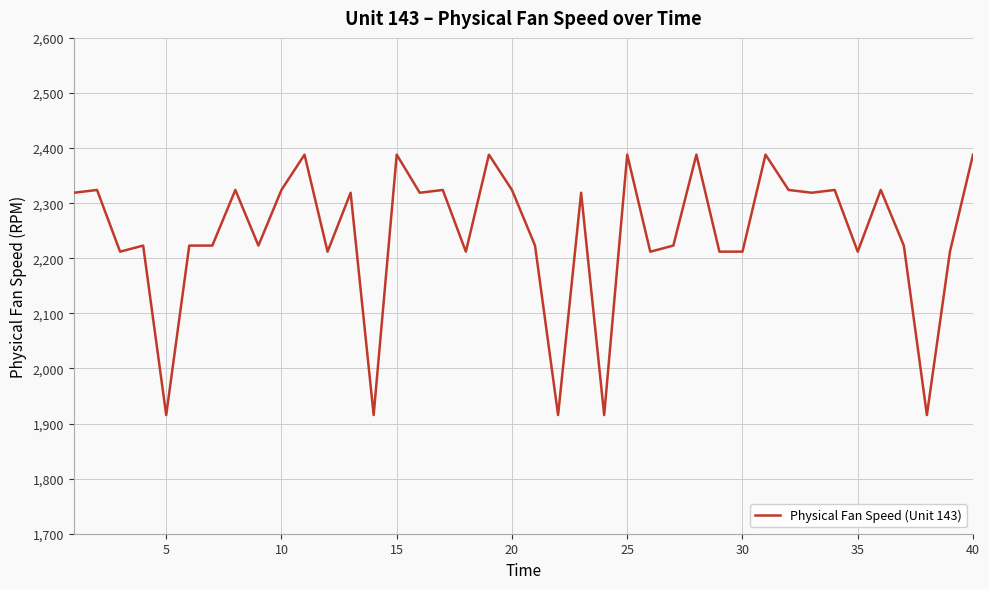

What is the difference between the maximum and minimum values?

472.7